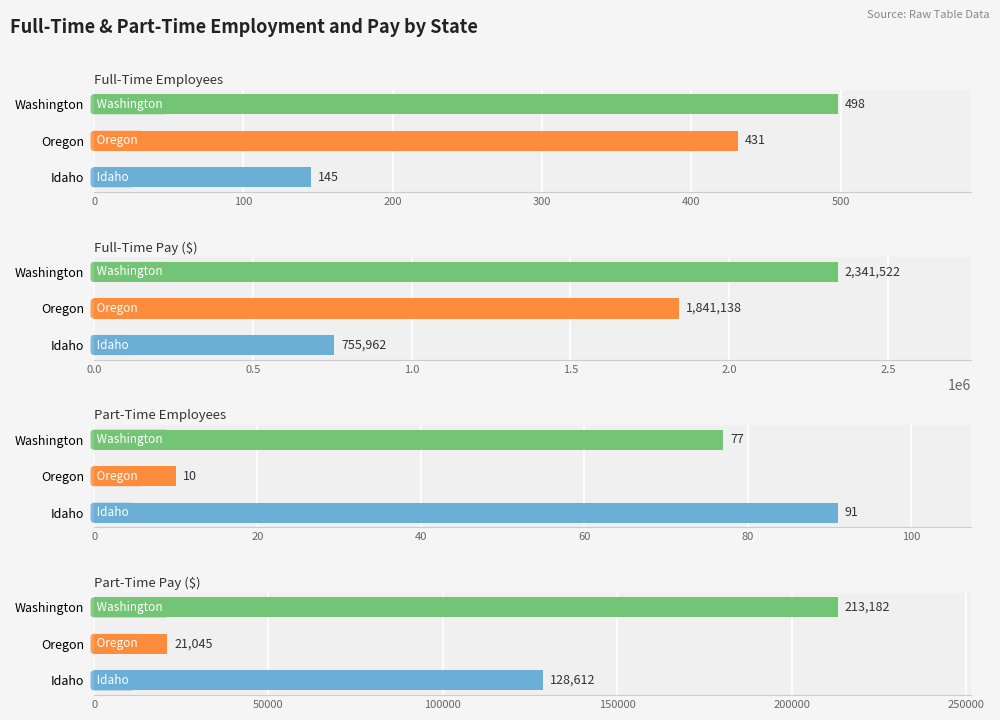

Between Idaho and Oregon, which series saw the biggest shift?

ft_pay